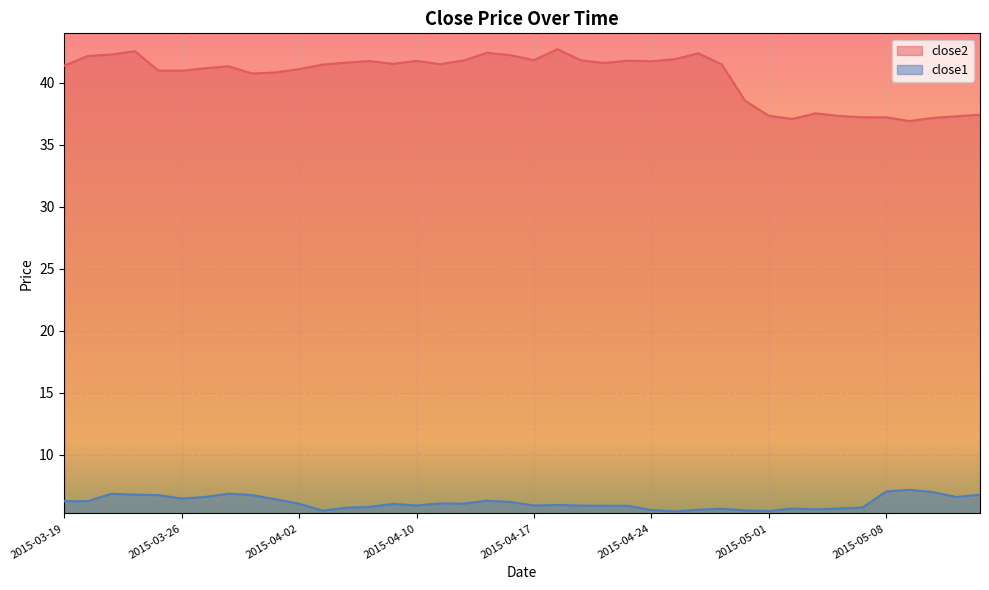

Reading left to right, what are all the values shown in this chart?

close2: 41.4	42.2	42.3	42.6	41.0	41.0	41.2	41.3	40.8	40.8	41.1	41.5	41.6	41.8	41.5	41.8	41.5	41.8	42.4	42.2	41.8	42.7	41.8	41.6	41.8	41.7	41.9	42.4	41.5	38.5	37.4	37.1	37.5	37.3	37.2	37.2	36.9	37.2	37.3	37.4
close1: 6.3	6.3	6.9	6.8	6.8	6.5	6.6	6.9	6.8	6.4	6.1	5.5	5.7	5.8	6.0	5.9	6.1	6.1	6.3	6.2	5.9	6.0	5.9	5.9	5.9	5.6	5.4	5.6	5.7	5.5	5.5	5.7	5.6	5.7	5.8	7.0	7.2	7.0	6.6	6.8